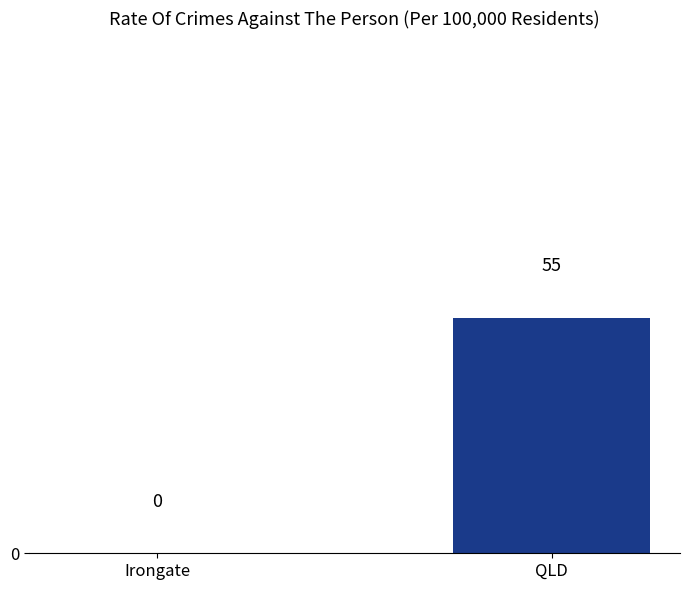

Reading left to right, transcribe all the data shown in this chart.

Irongate=0	QLD=55